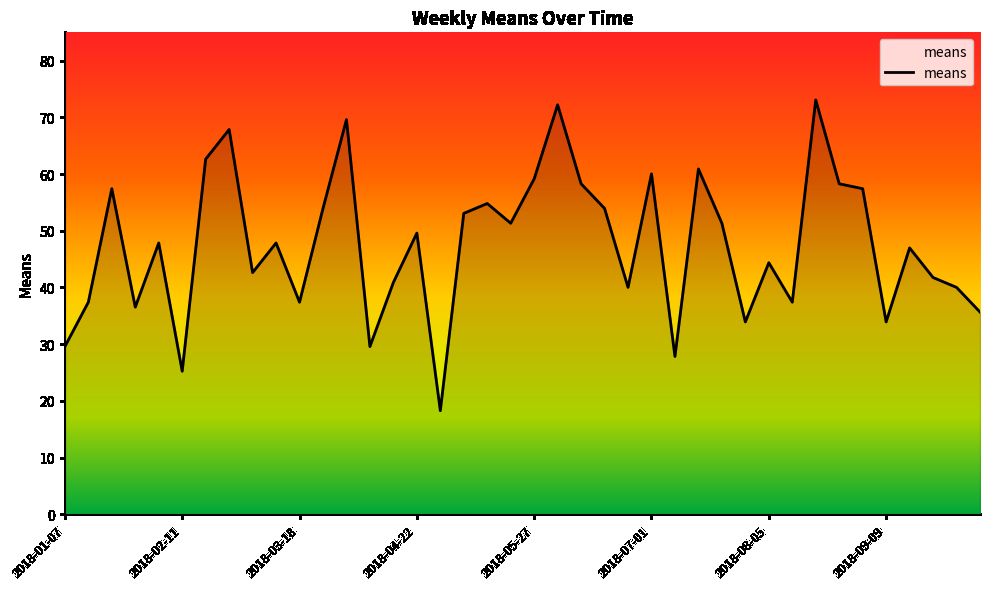

What is the greatest value displayed?

73.1